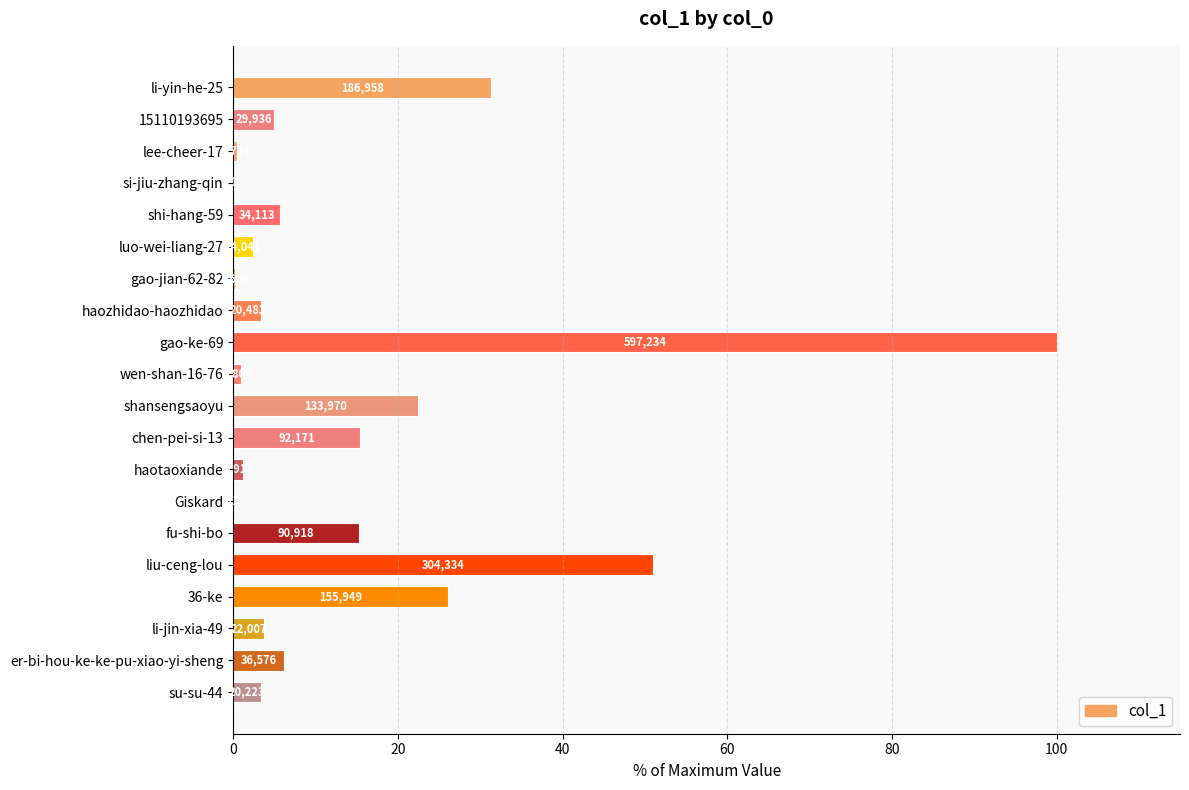

Are the bars grouped side by side (vs. stacked)?

No